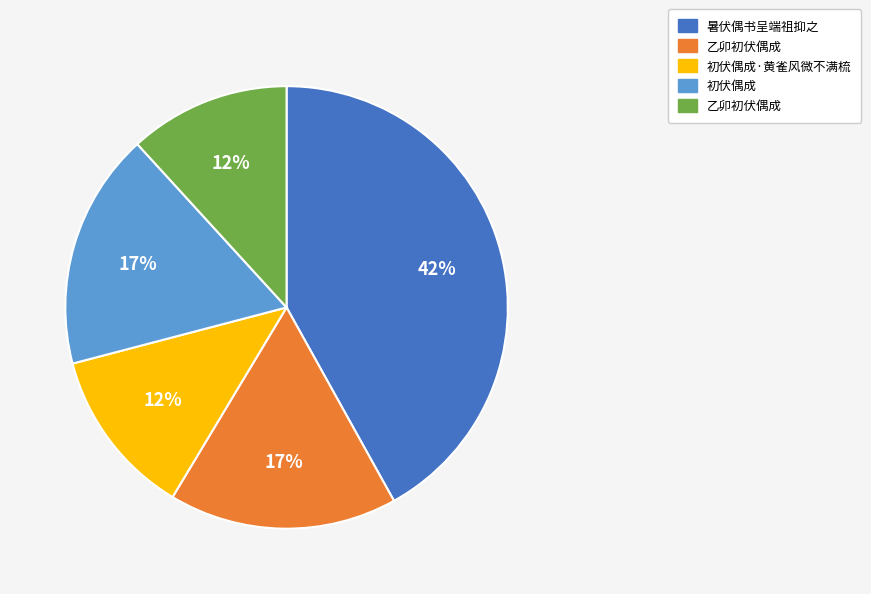

To the nearest percent, what is the average slice percentage?

20%